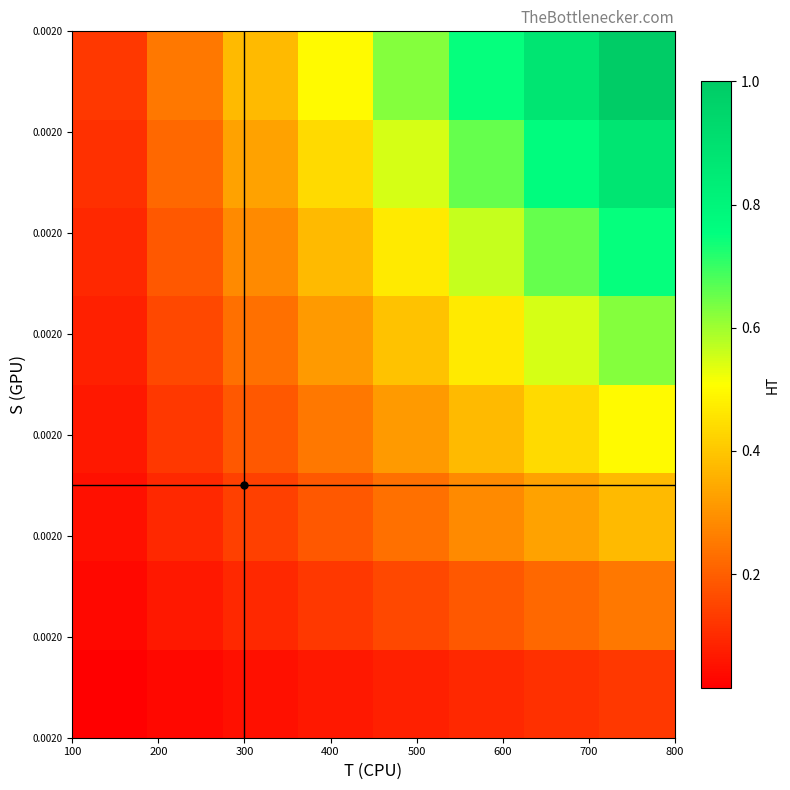

At how many categories does at least one series exceed 0?

8